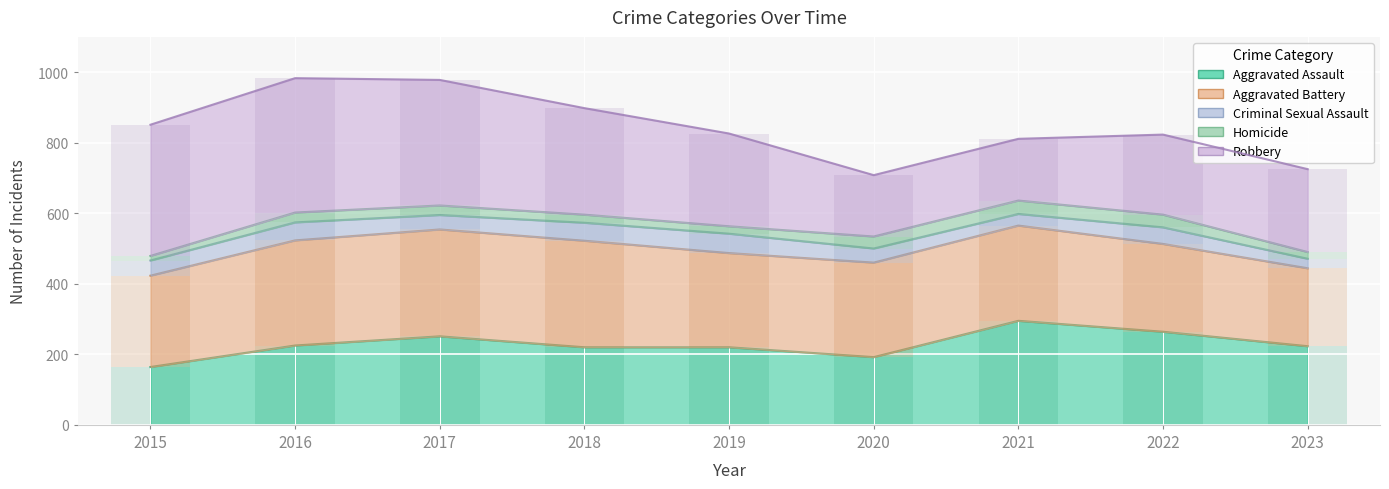

How many groups of bars are there?

9